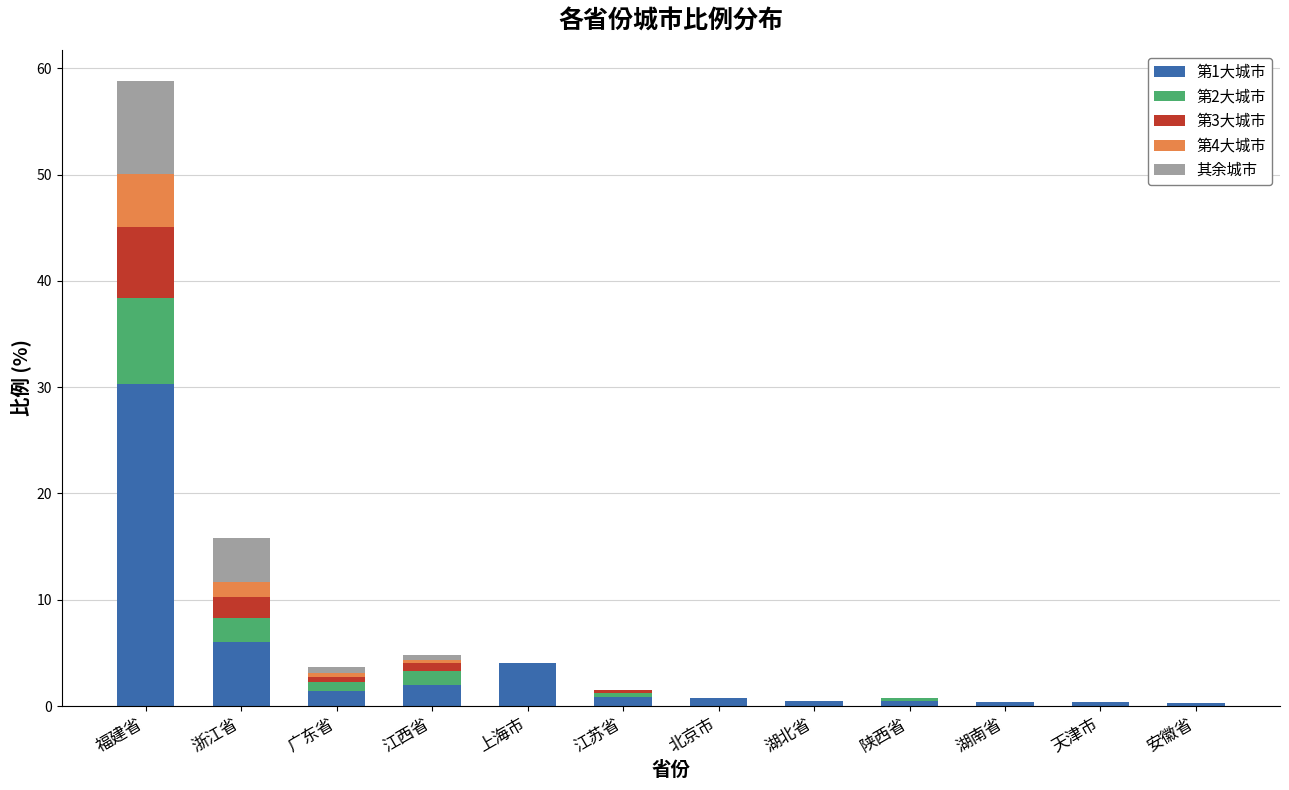

Which category has the highest value in the 第1大城市 series?

福建省